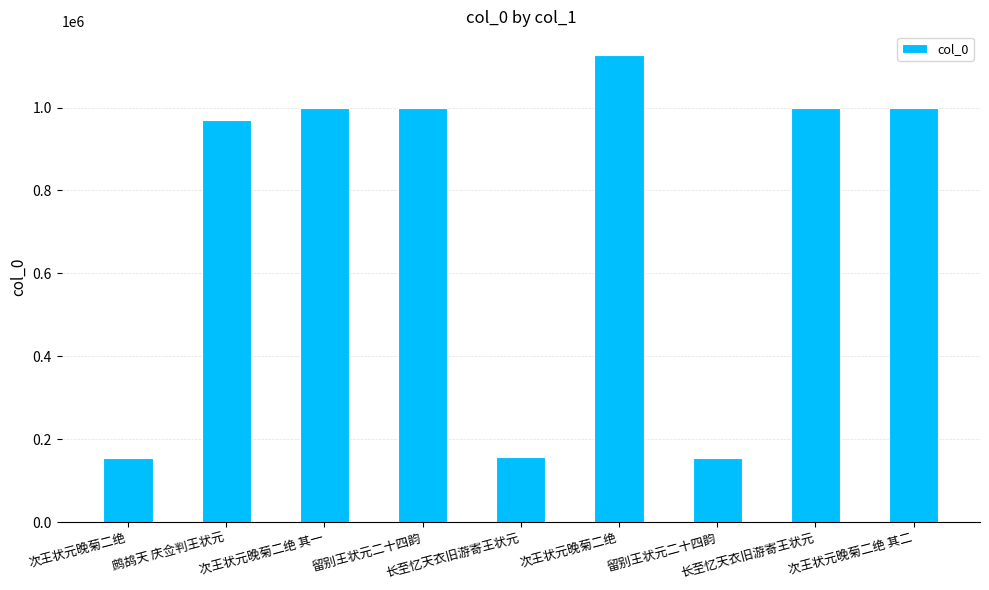

True or false: the data shows 1127343 at 次王状元晚菊二绝.

True